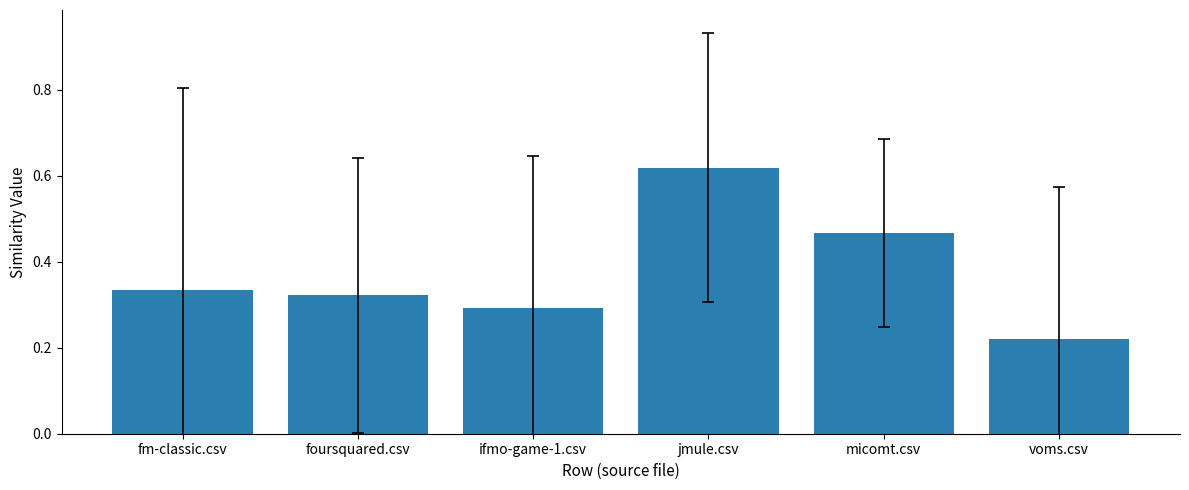

What is the change in value from foursquared.csv to micomt.csv?

+0.1